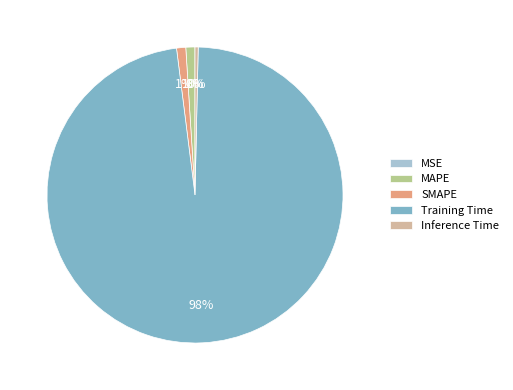

Is there any slice that represents more than half of the pie?

Yes